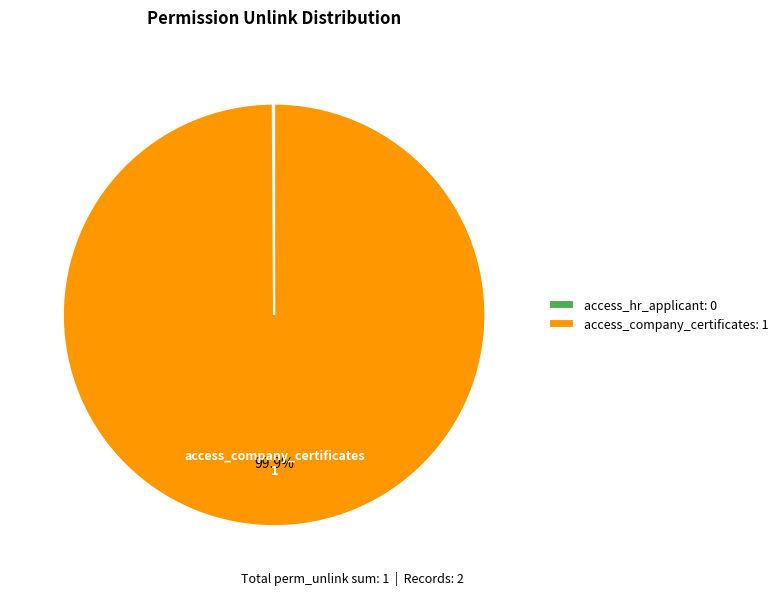

Which category has the biggest portion of the pie?

access_company_certificates